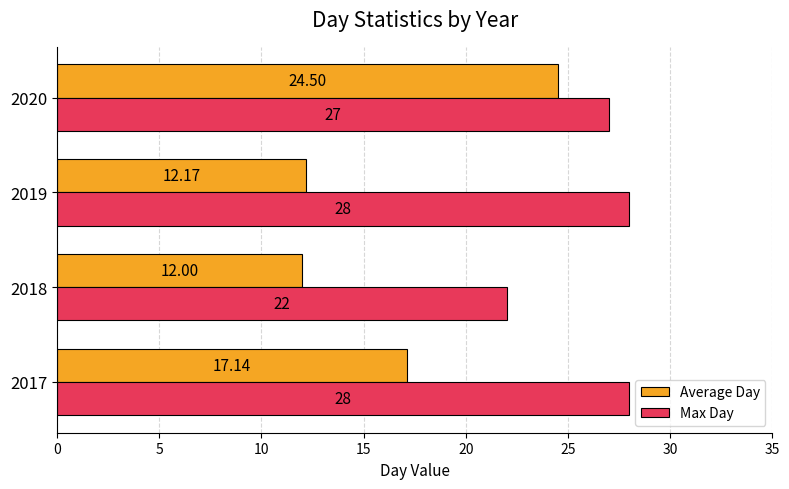

What is the difference between the maximum and minimum values in the Average Day series?

12.5